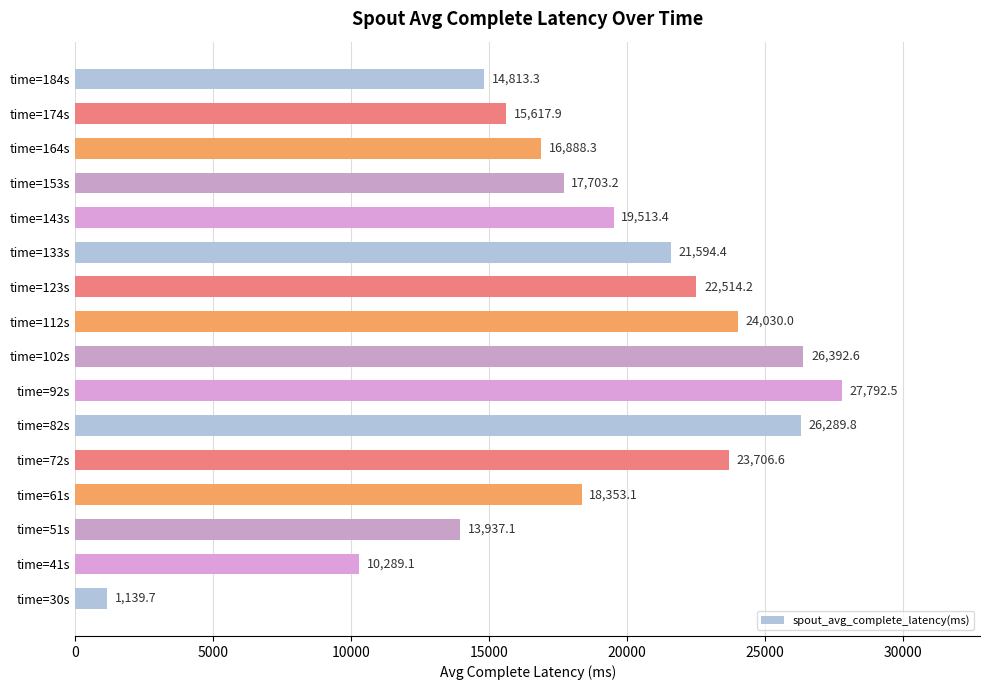

What is the change in value from time=30s to time=153s?

+16563.5